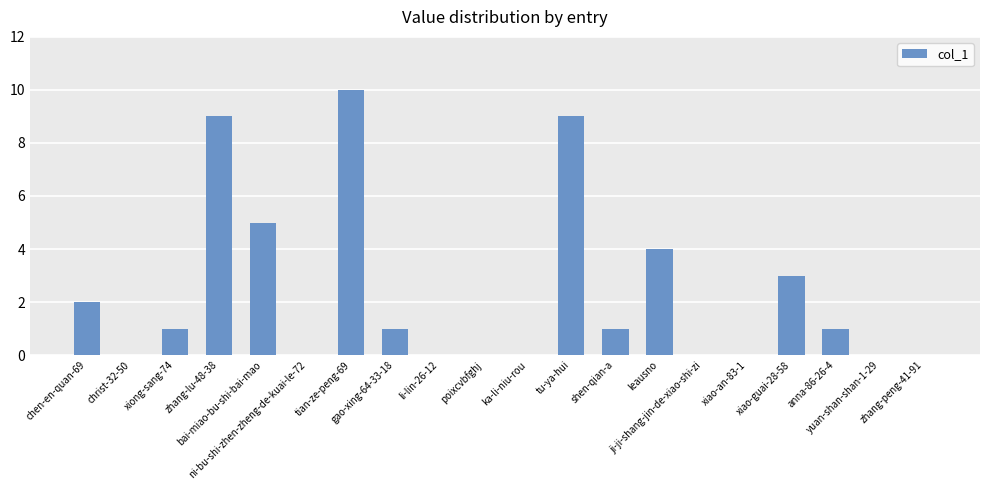

Reading left to right, what are all the values shown in this chart?

2	0	1	9	5	0	10	1	0	0	0	9	1	4	0	0	3	1	0	0